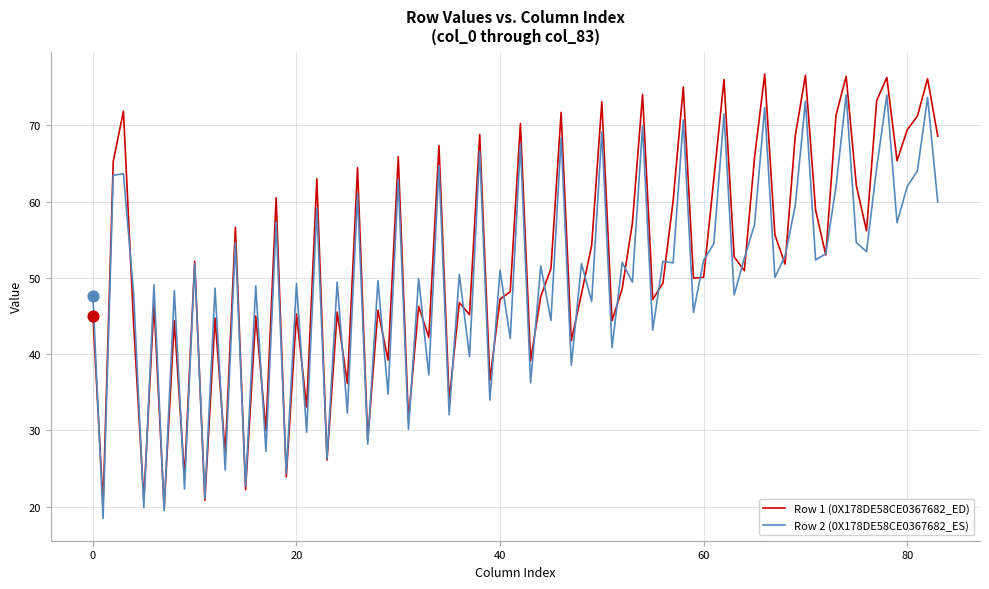

Which series has the largest range (max minus min)?

Row 1 (0X178DE58CE0367682_ED)